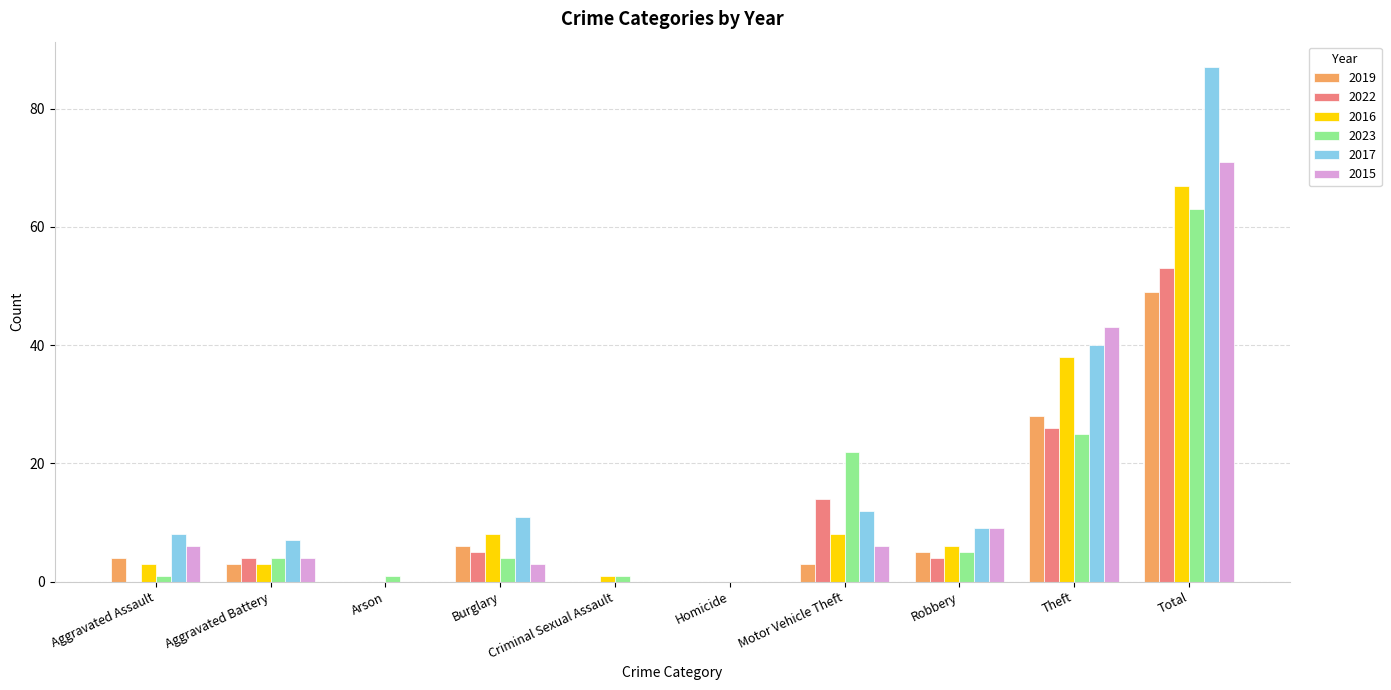

The 2017 series shows 0 at Homicide. True or false?

True